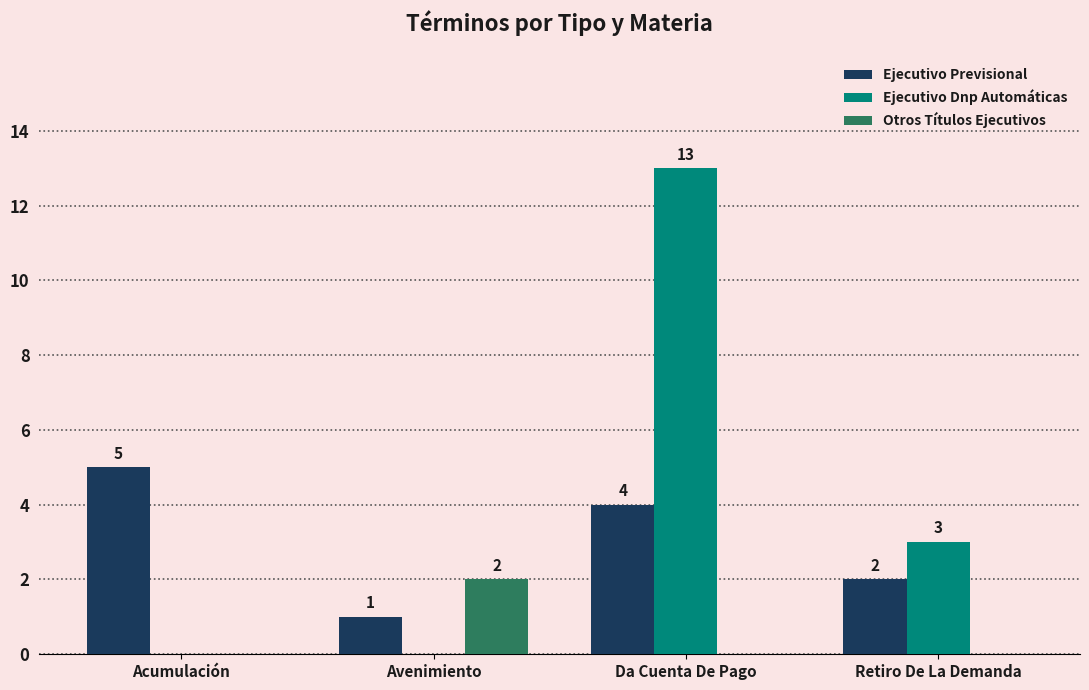

The Ejecutivo Dnp Automáticas series shows 8 at Avenimiento. True or false?

False